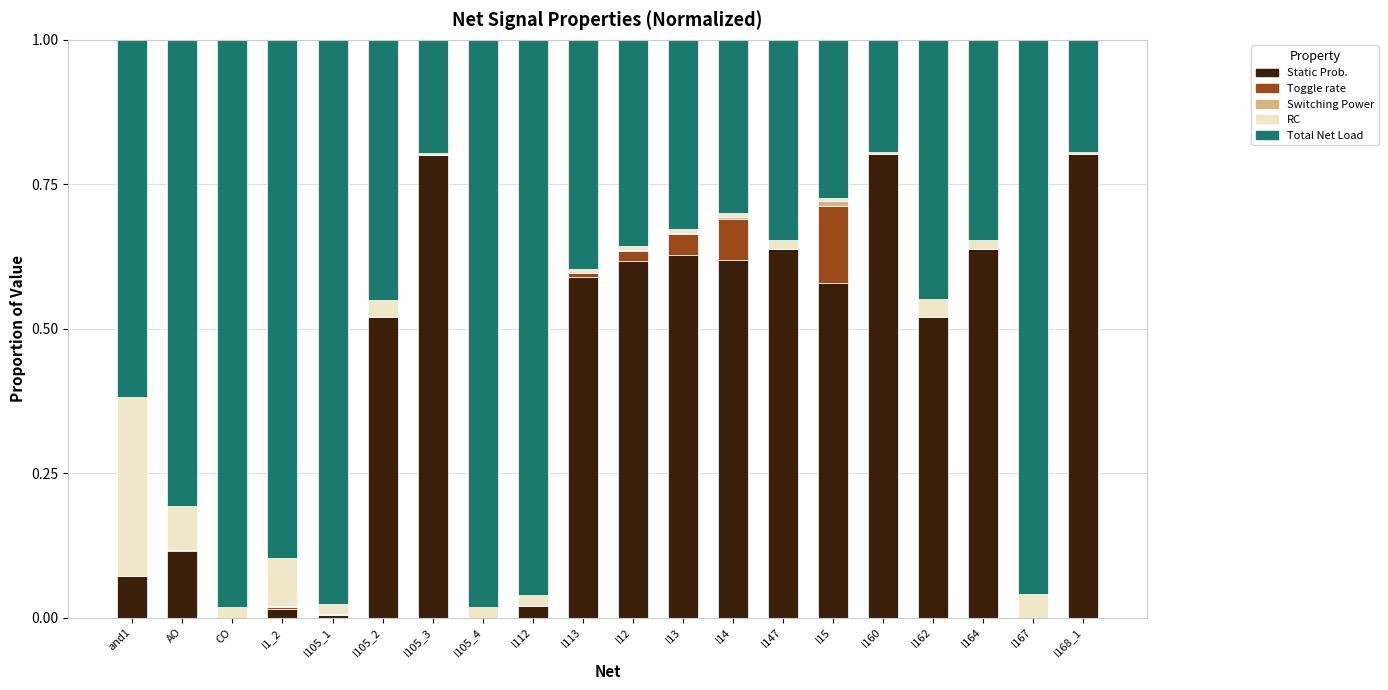

What is the maximum value for Static Prob.?

0.8